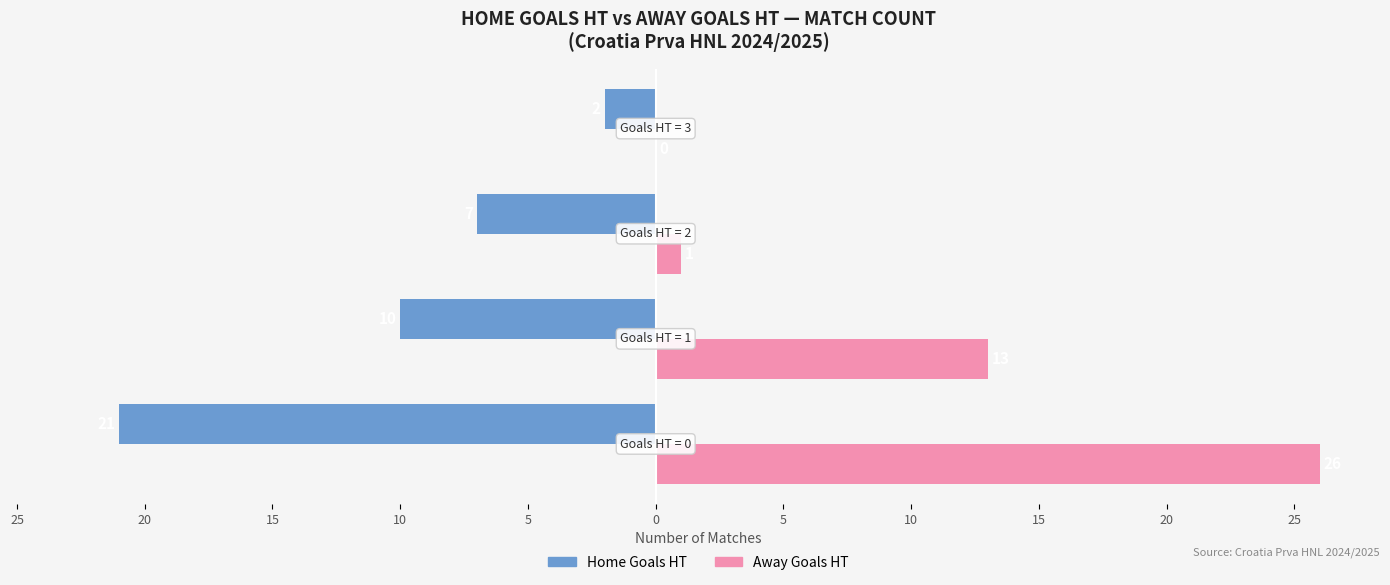

How many Home Goals HT values are between -10 and -2?

3